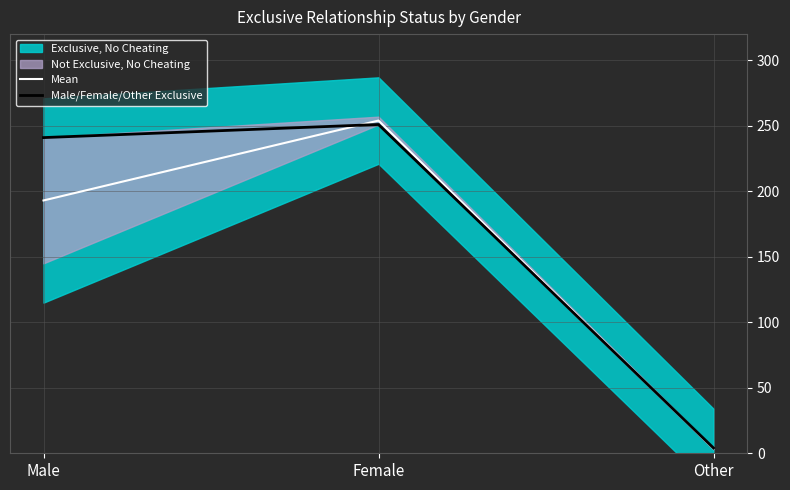

At how many categories does at least one series exceed 60?

2